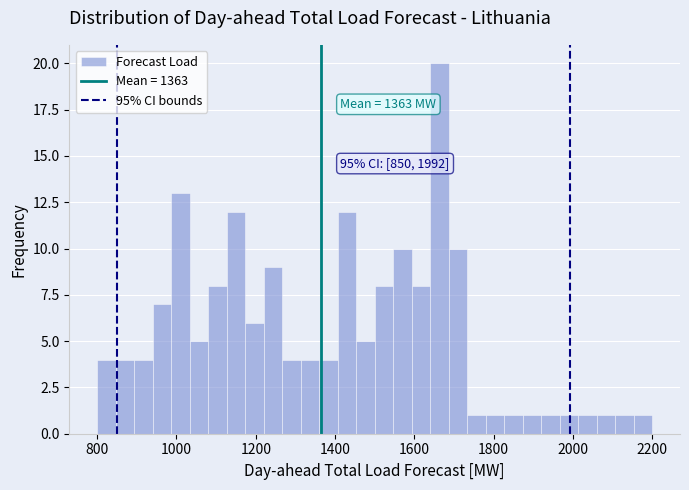

Read against the x-axis, roughly where is the centre of the tallest bar?

1660